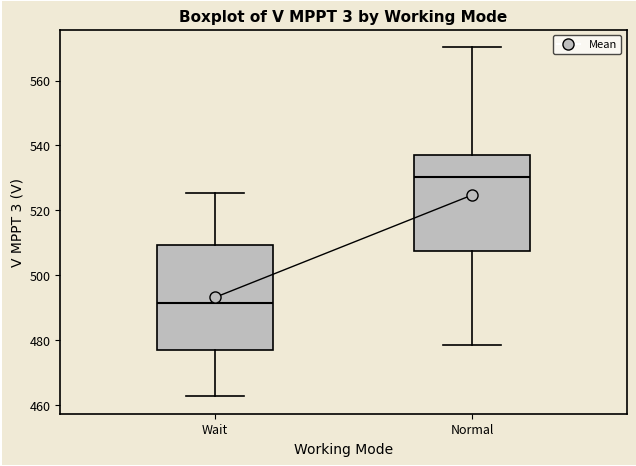

Reading left to right, read every box against the y-axis: the position of its median line, the range the box covers, and the ends of its whiskers. The values are not printed on the chart, so give them approximately, as read against the axis.

Wait: median 492, box 476 to 510, whiskers 462 to 526
Normal: median 530, box 508 to 538, whiskers 478 to 570